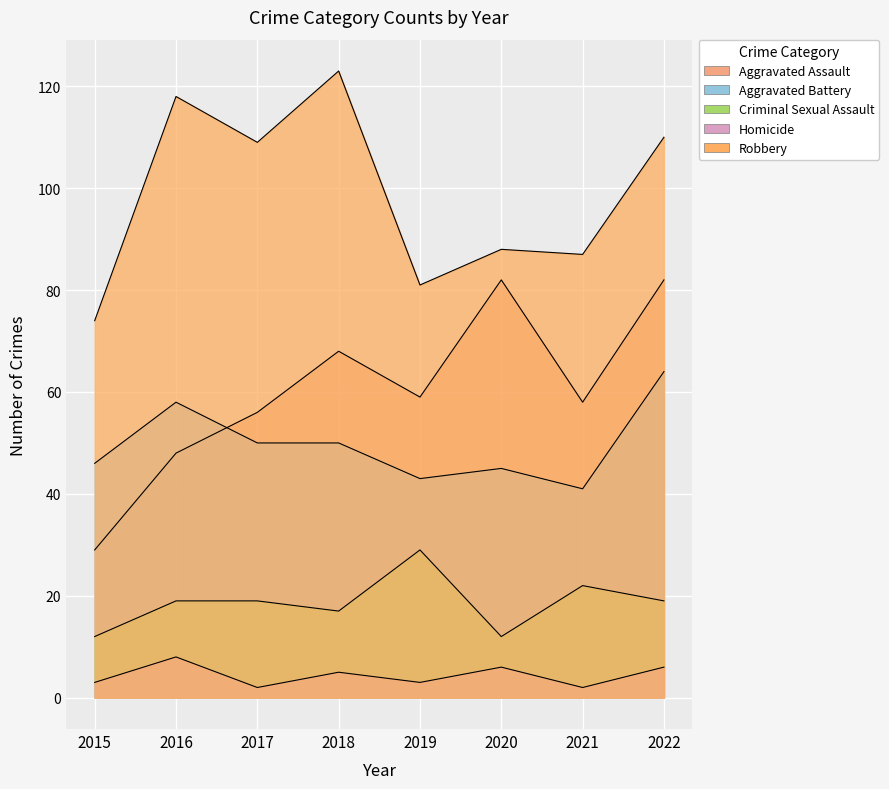

True or false: Aggravated Battery and Robbery intersect in this chart.

False